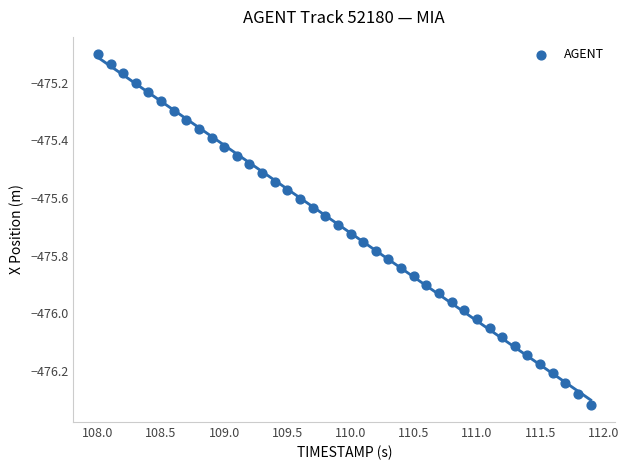

What is the range of Y values (max minus min)?

1.2